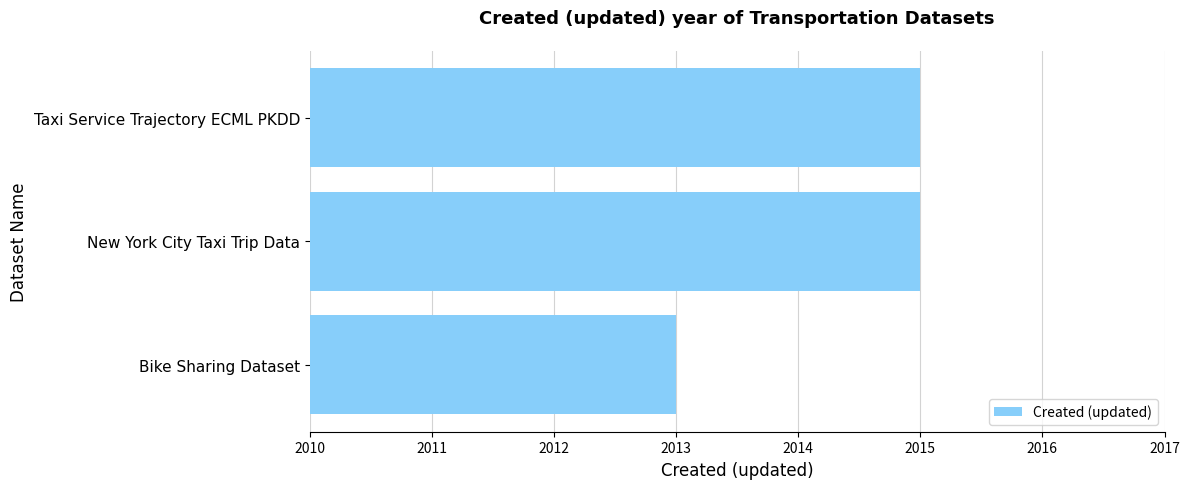

What is the greatest value displayed?

2015